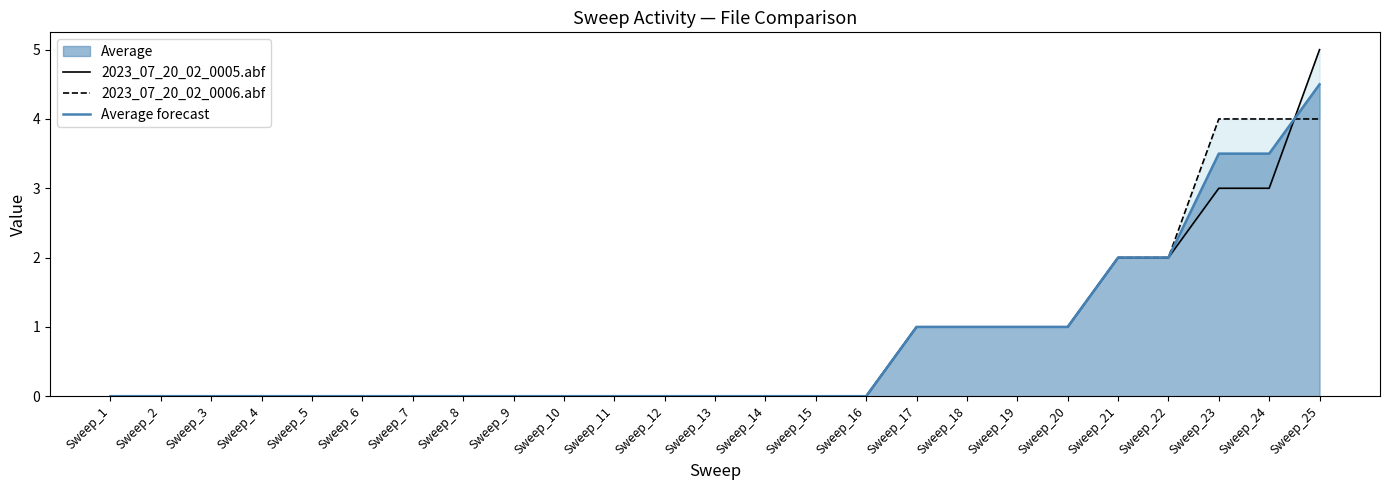

Reading right to left, what are all the values shown in this chart?

2023_07_20_02_0005.abf: 5.0	3.0	3.0	2.0	2.0	1.0	1.0	1.0	1.0	0.0	0.0	0.0	0.0	0.0	0.0	0.0	0.0	0.0	0.0	0.0	0.0	0.0	0.0	0.0	0.0
2023_07_20_02_0006.abf: 4.0	4.0	4.0	2.0	2.0	1.0	1.0	1.0	1.0	0.0	0.0	0.0	0.0	0.0	0.0	0.0	0.0	0.0	0.0	0.0	0.0	0.0	0.0	0.0	0.0
Average forecast: 4.5	3.5	3.5	2.0	2.0	1.0	1.0	1.0	1.0	0.0	0.0	0.0	0.0	0.0	0.0	0.0	0.0	0.0	0.0	0.0	0.0	0.0	0.0	0.0	0.0